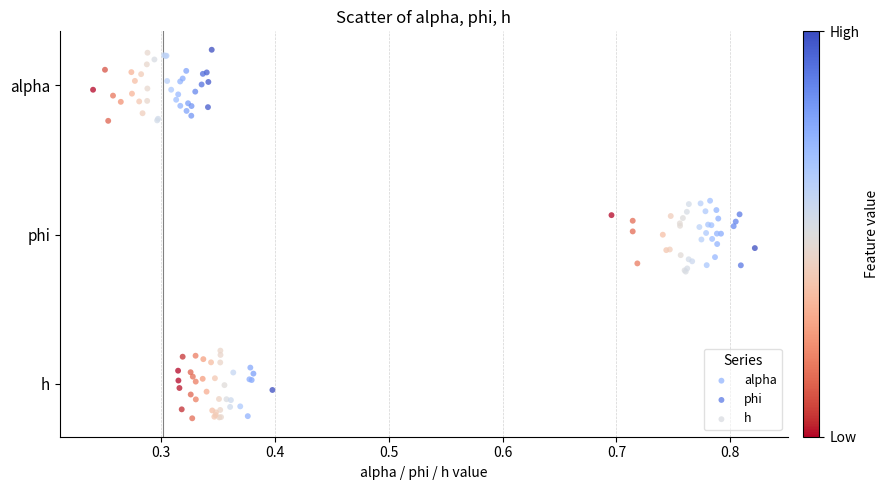

Which series reaches the minimum Y coordinate?

h